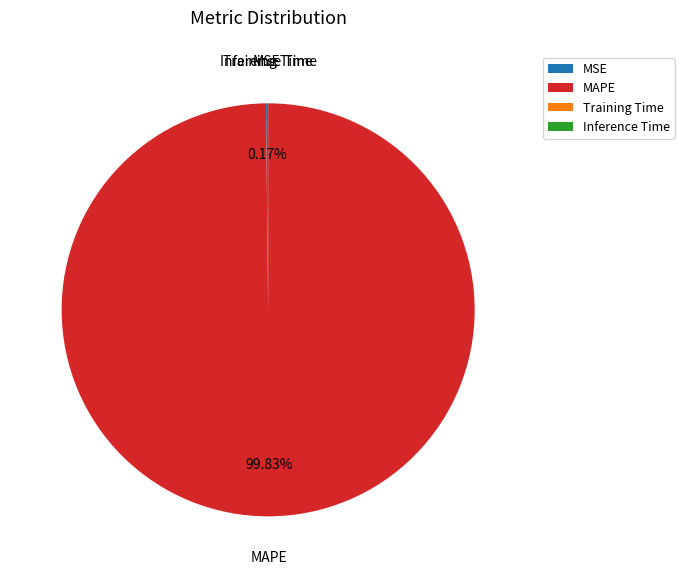

Which category has the biggest portion of the pie?

MAPE